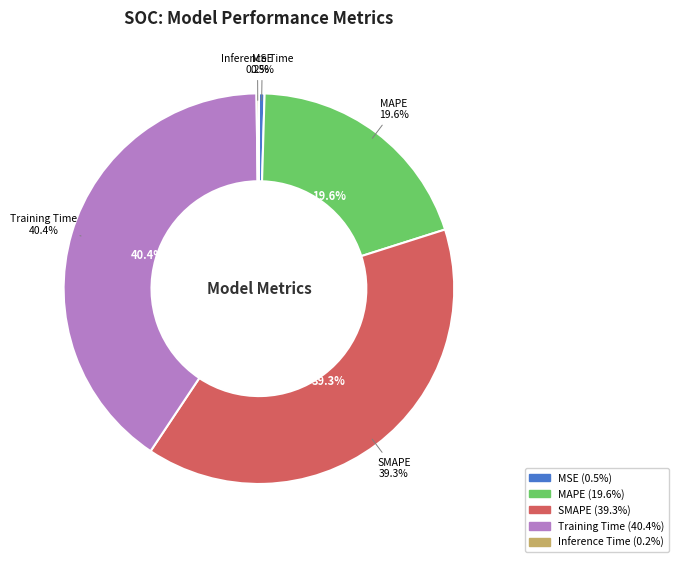

Is there a majority slice in this chart?

No